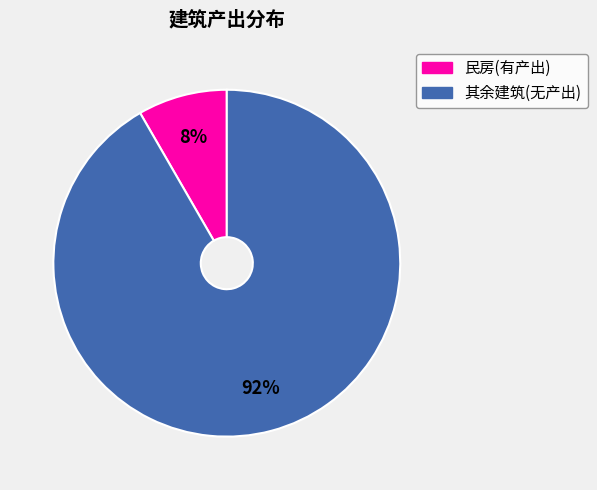

Does any single category account for the majority?

Yes